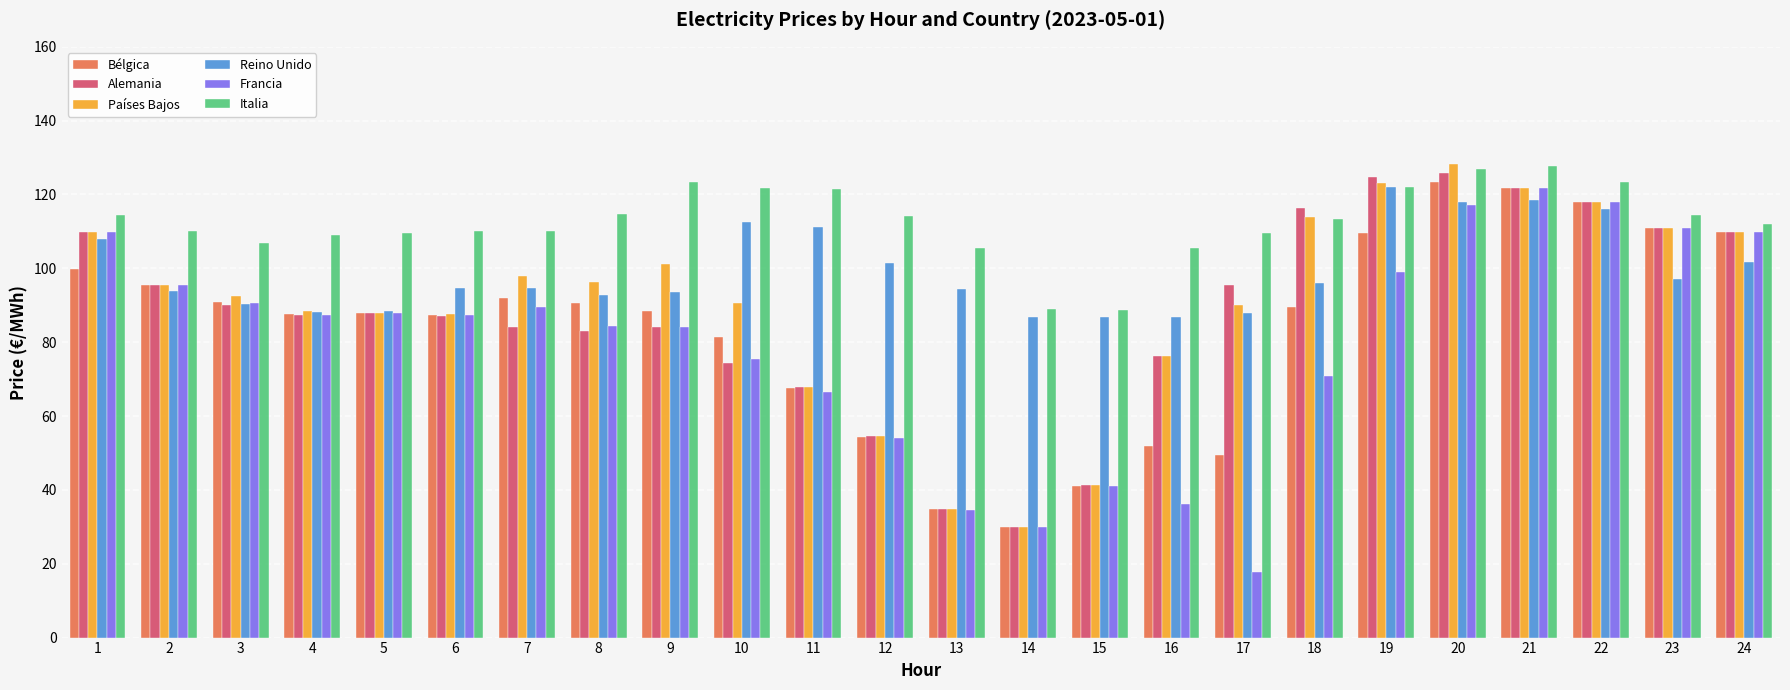

Which series has the largest total across all categories?

Italia